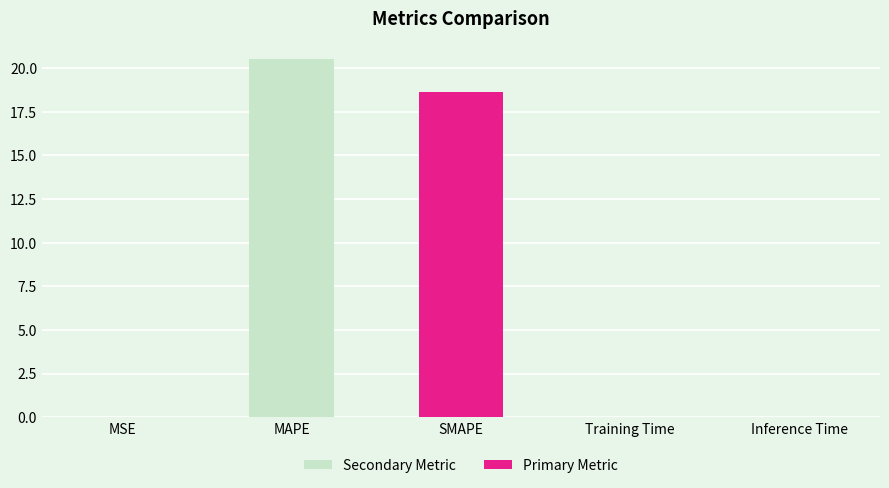

What is the label of the 3rd bar from the right?

SMAPE